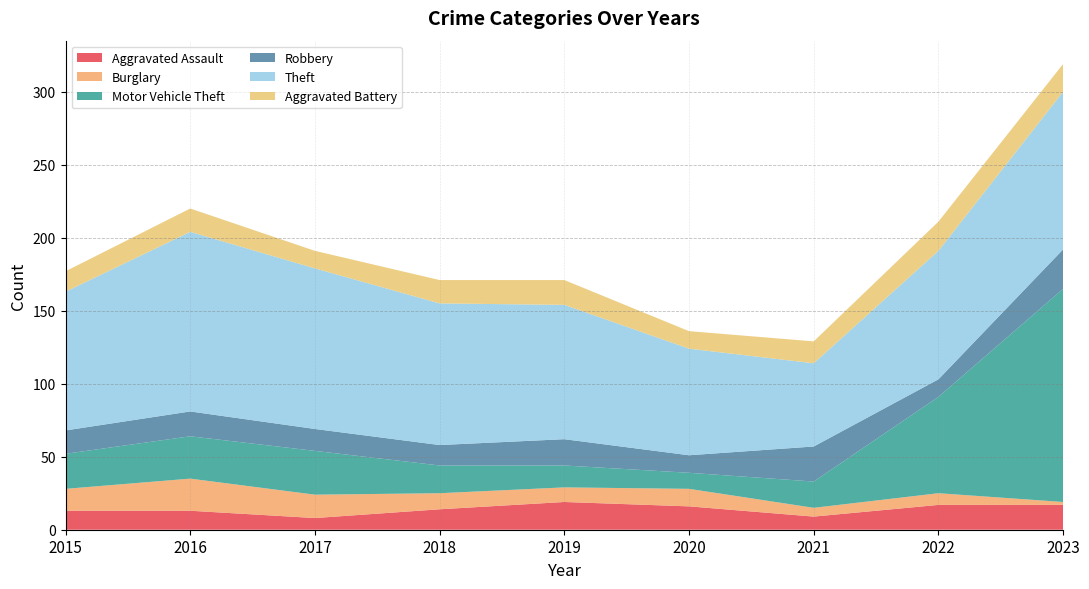

Reading left to right, transcribe all the data shown in this chart.

Aggravated Assault: 13	13	8	14	19	16	9	17	17
Burglary: 15	22	16	11	10	12	6	8	2
Motor Vehicle Theft: 24	29	30	19	15	11	18	66	146
Robbery: 16	17	15	14	18	12	24	12	27
Theft: 95	123	110	97	92	73	57	88	108
Aggravated Battery: 14	16	12	16	17	12	15	20	19